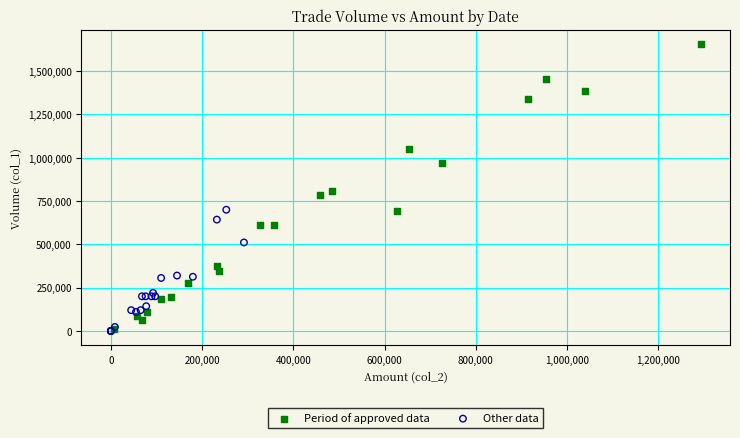

Which series has the widest spread of Y values?

Period of approved data